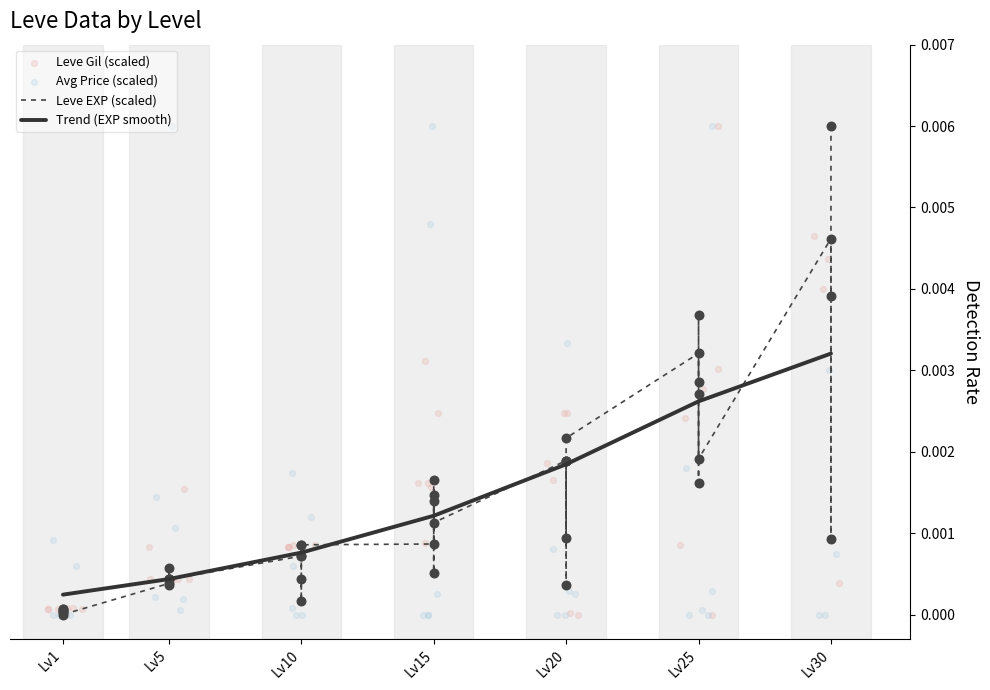

Which series contains the lowest Y value?

Leve EXP